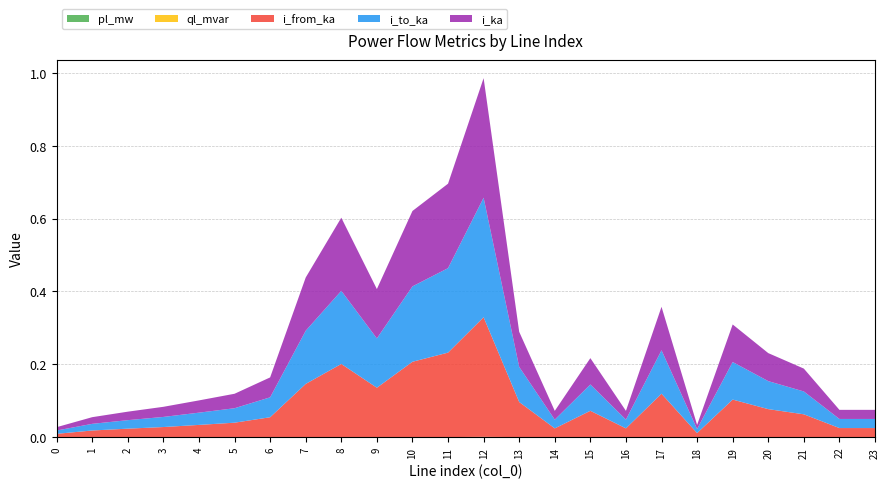

Reading left to right, extract all data points from this chart.

pl_mw: 0=0.0	1=0.0	2=0.0	3=0.0	4=0.0	5=0.0	6=0.0	7=0.0	8=0.0	9=0.0	10=0.0	11=0.0	12=0.0	13=0.0	14=0.0	15=0.0	16=0.0	17=0.0	18=0.0	19=0.0	20=0.0	21=0.0	22=0.0	23=0.0
ql_mvar: 0=0.0	1=0.0	2=0.0	3=0.0	4=0.0	5=0.0	6=0.0	7=0.0	8=0.0	9=0.0	10=0.0	11=0.0	12=0.0	13=0.0	14=0.0	15=0.0	16=0.0	17=0.0	18=0.0	19=0.0	20=0.0	21=0.0	22=0.0	23=0.0
i_from_ka: 0=0.0	1=0.0	2=0.0	3=0.0	4=0.0	5=0.0	6=0.1	7=0.1	8=0.2	9=0.1	10=0.2	11=0.2	12=0.3	13=0.1	14=0.0	15=0.1	16=0.0	17=0.1	18=0.0	19=0.1	20=0.1	21=0.1	22=0.0	23=0.0
i_to_ka: 0=0.0	1=0.0	2=0.0	3=0.0	4=0.0	5=0.0	6=0.1	7=0.1	8=0.2	9=0.1	10=0.2	11=0.2	12=0.3	13=0.1	14=0.0	15=0.1	16=0.0	17=0.1	18=0.0	19=0.1	20=0.1	21=0.1	22=0.0	23=0.0
i_ka: 0=0.0	1=0.0	2=0.0	3=0.0	4=0.0	5=0.0	6=0.1	7=0.1	8=0.2	9=0.1	10=0.2	11=0.2	12=0.3	13=0.1	14=0.0	15=0.1	16=0.0	17=0.1	18=0.0	19=0.1	20=0.1	21=0.1	22=0.0	23=0.0